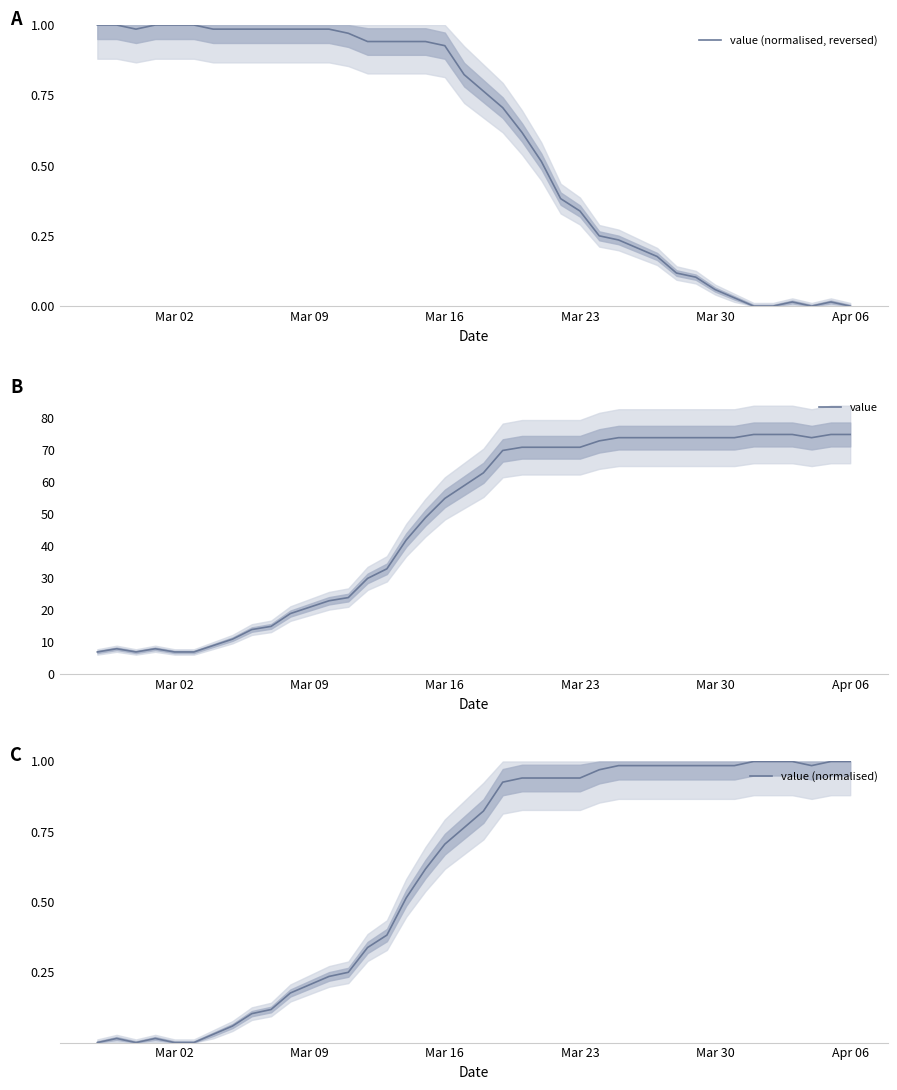

Which series ends up on top after the final intersection of value (normalised, reversed) and value (normalised)?

value (normalised)